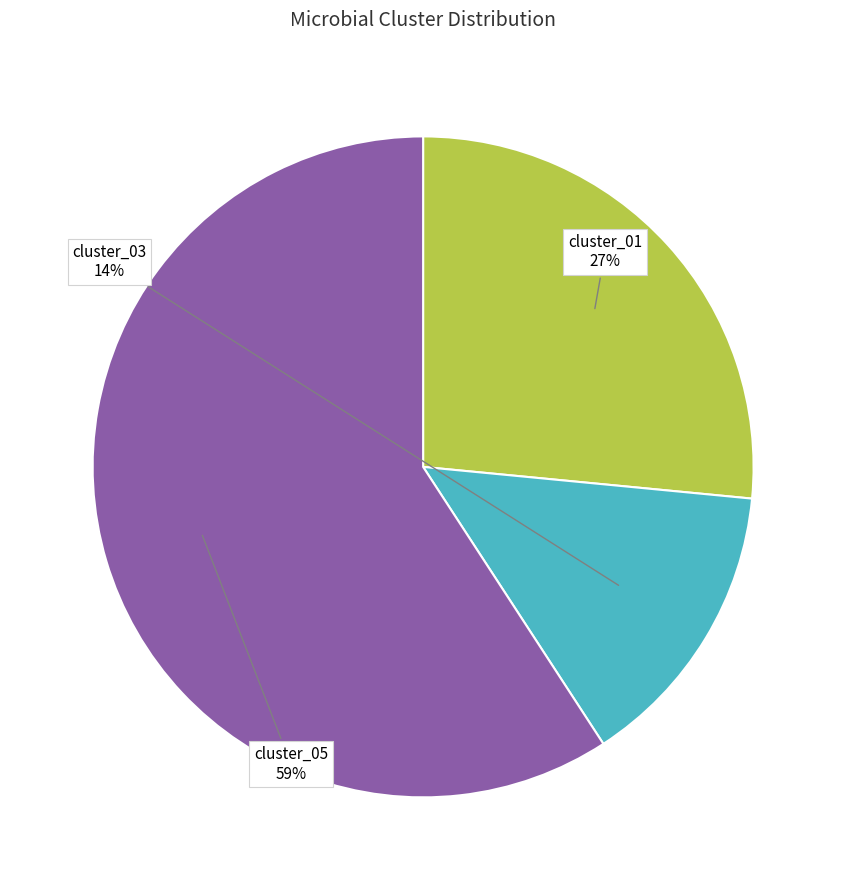

Is cluster_05 the majority of the pie?

Yes